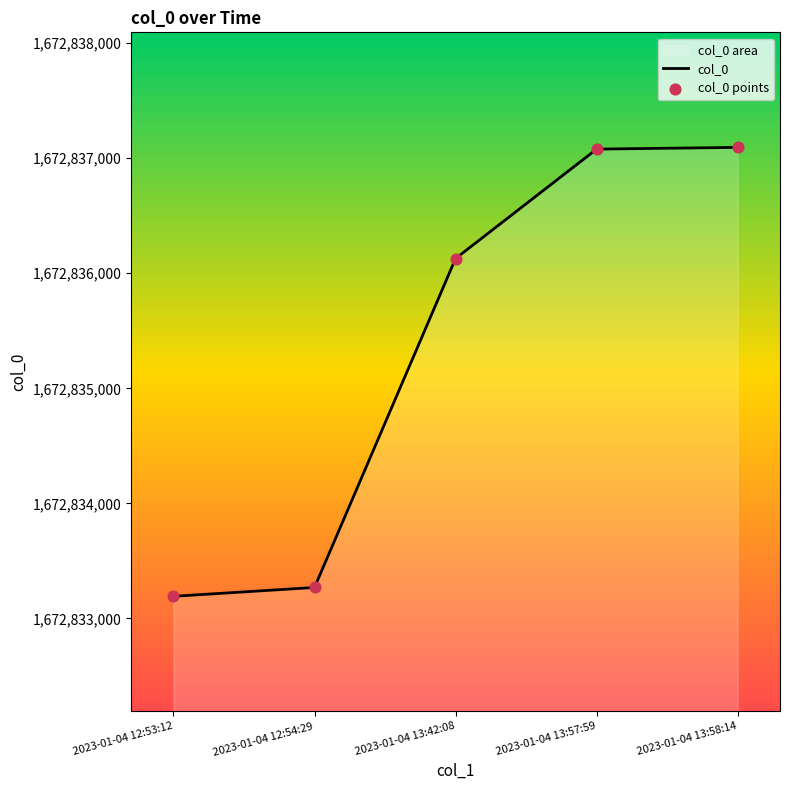

Approximately how many times larger is the value at 2023-01-04 13:57:59 compared to 2023-01-04 12:54:29?

1.0